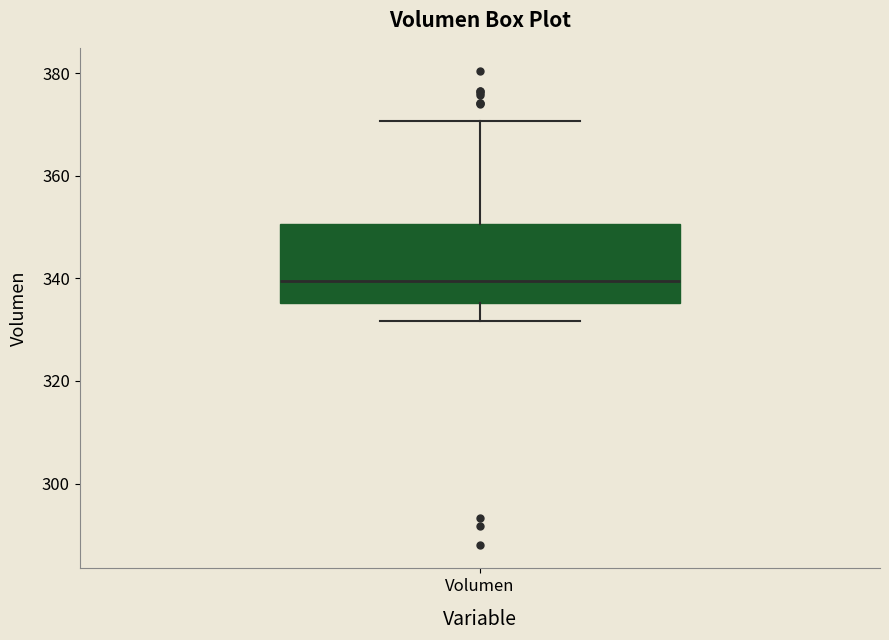

Transcribe this box plot: give where the median line is, the range the box spans, and where the two whiskers end, as read against the y-axis. The values are not printed on the chart, so give them approximately, as read against the axis.

median 340, box 336 to 350, whiskers 332 to 370